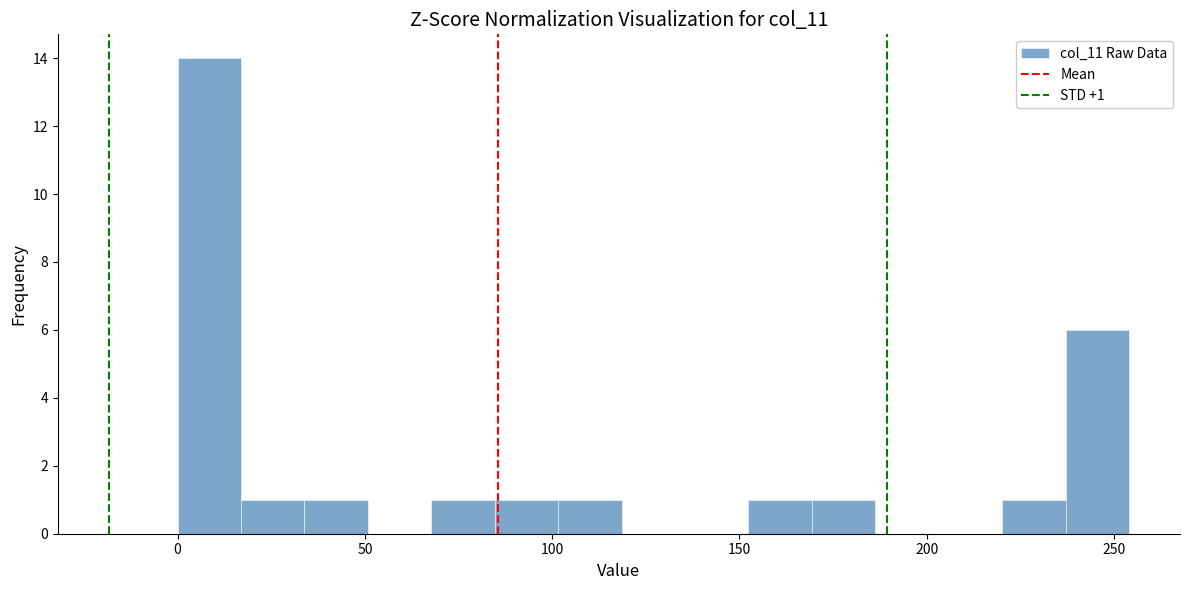

Read against the x-axis, roughly where is the centre of the tallest bar?

10